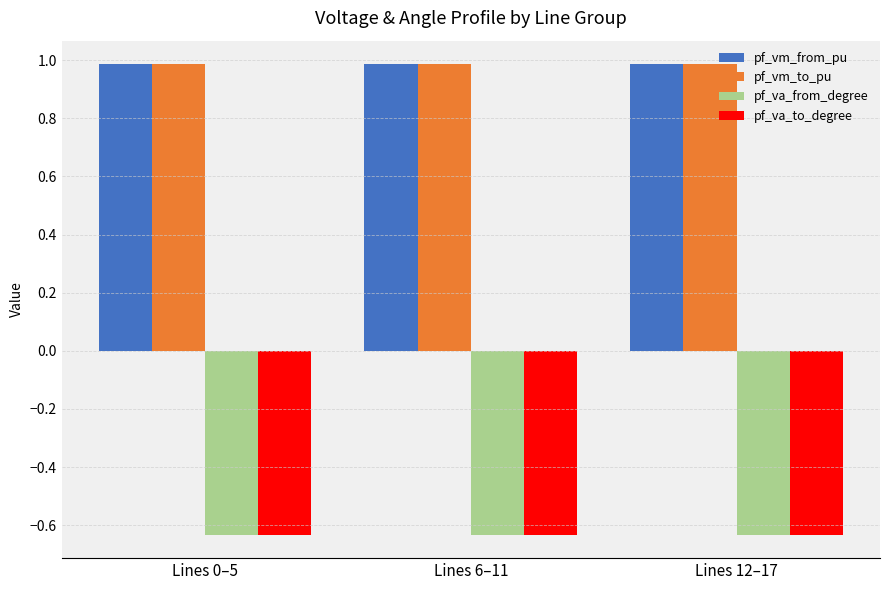

What position from the left is Lines 6–11?

2